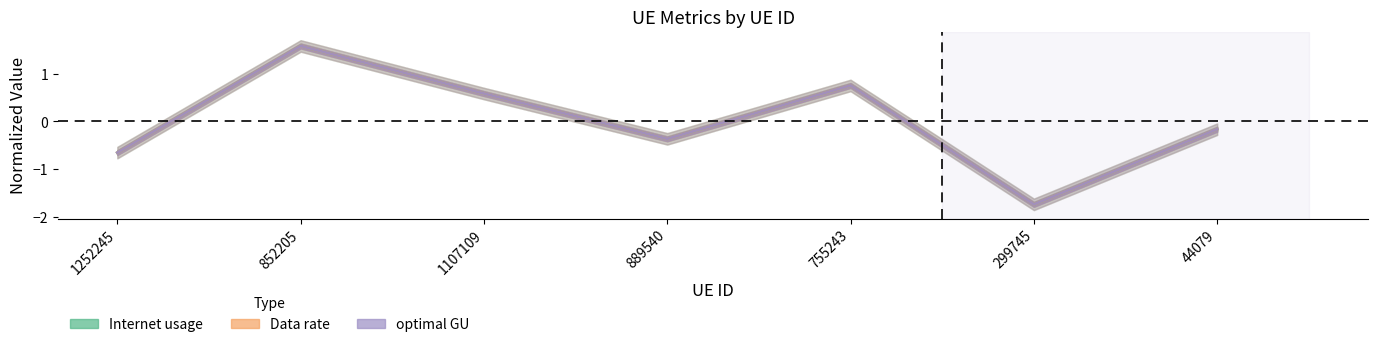

What is the minimum value shown in the chart?

-1.7